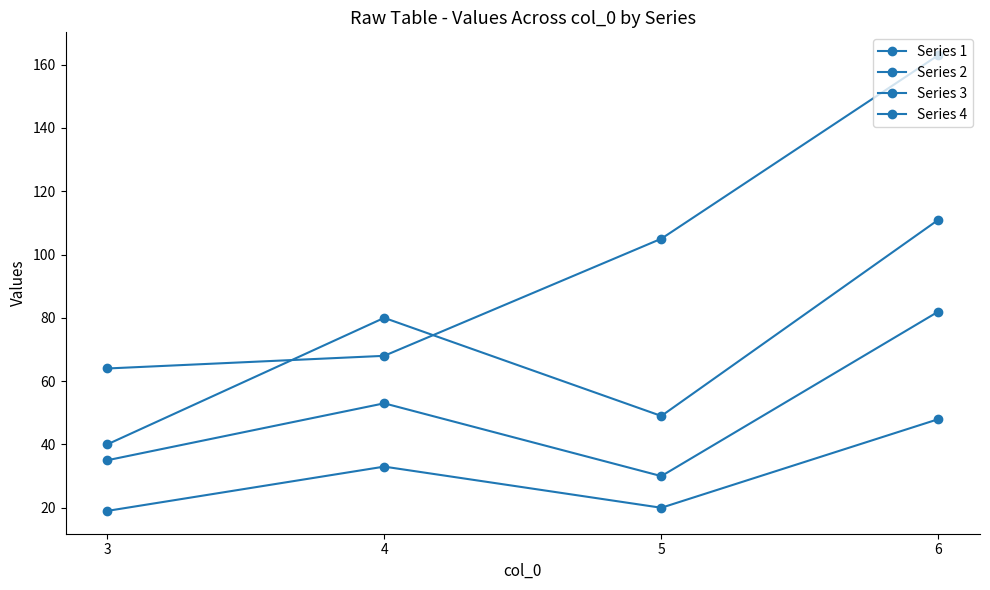

Does the chart have visible grid lines?

No